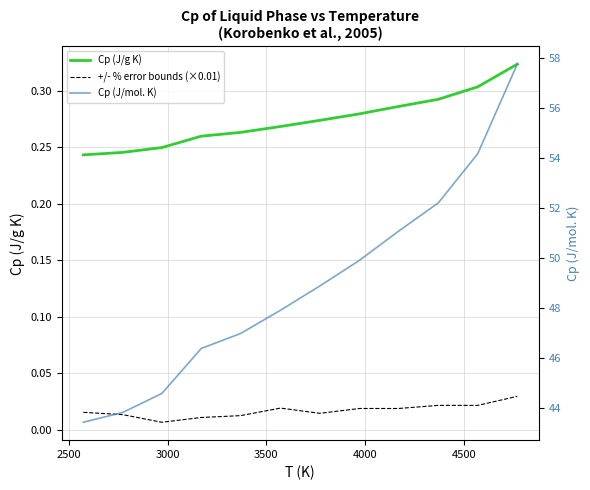

Which has a higher value, 3000 or 2500?

3000